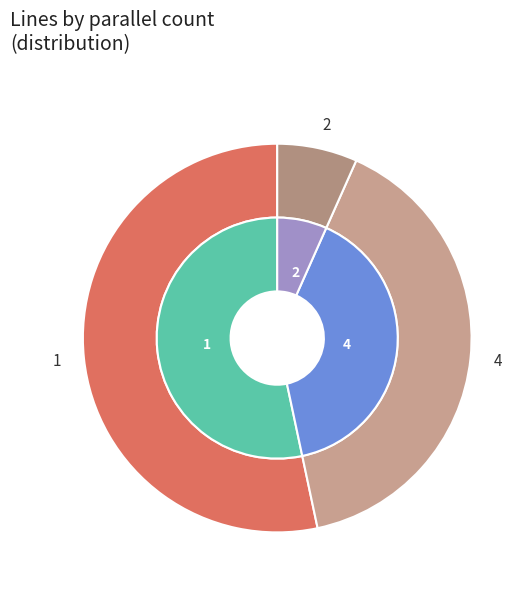

Which category has the biggest portion of the pie?

1